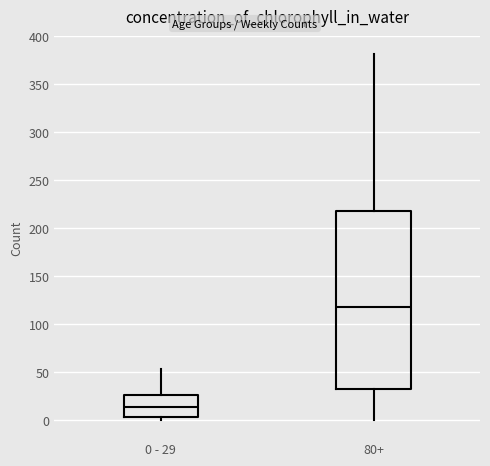

Comparing the boxes themselves (not the whiskers), which one is the tallest?

80+